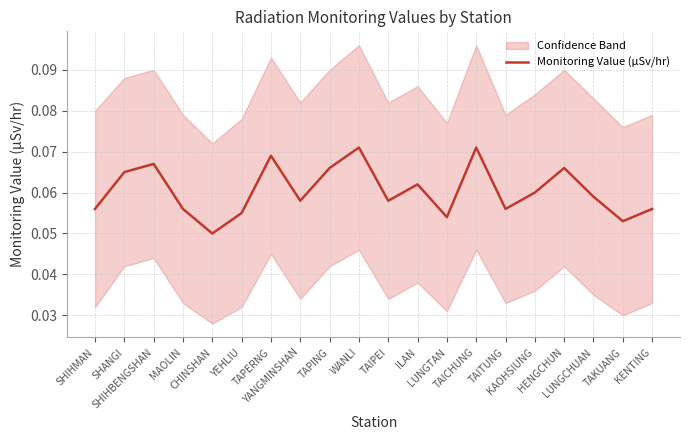

How many lines are shown in the chart?

1